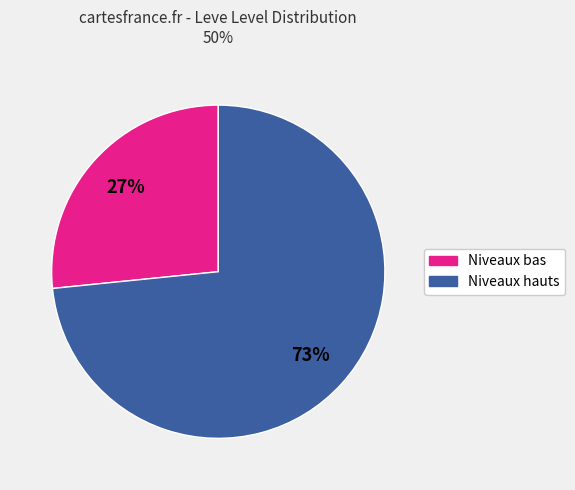

Does any single category account for the majority?

Yes